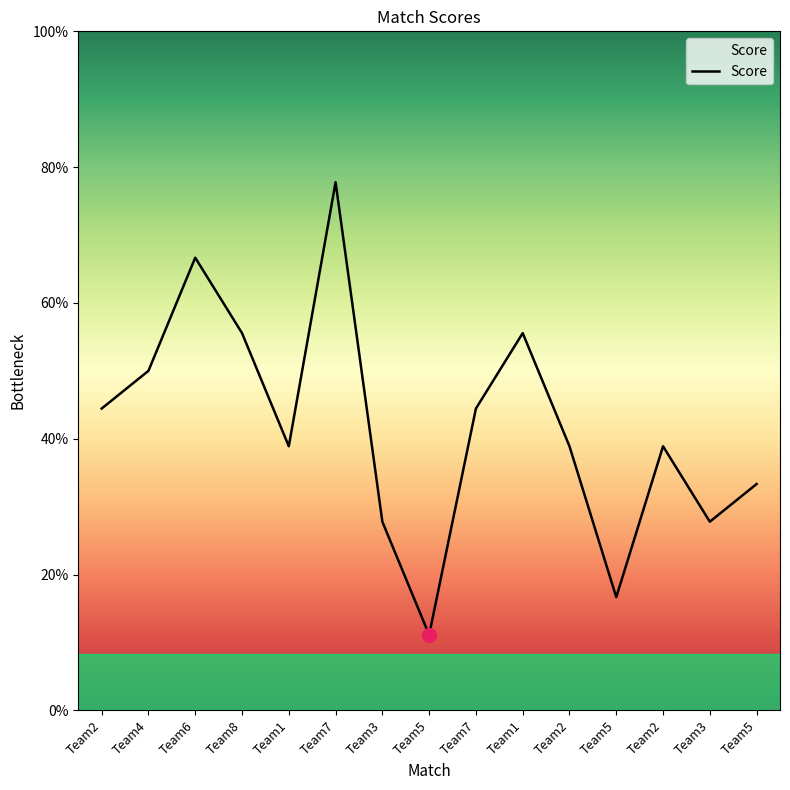

How many points are higher than both their immediate neighbors (excluding endpoints)?

4